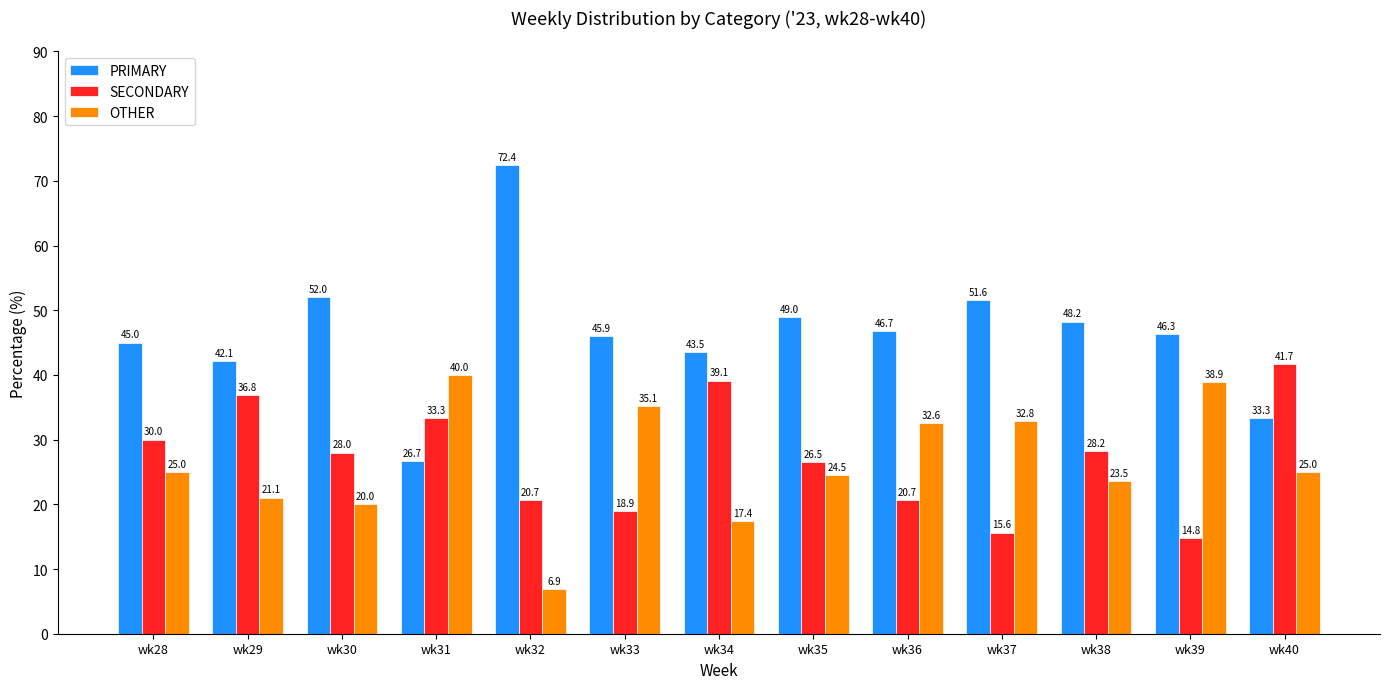

Count the number of categories in the chart.

13